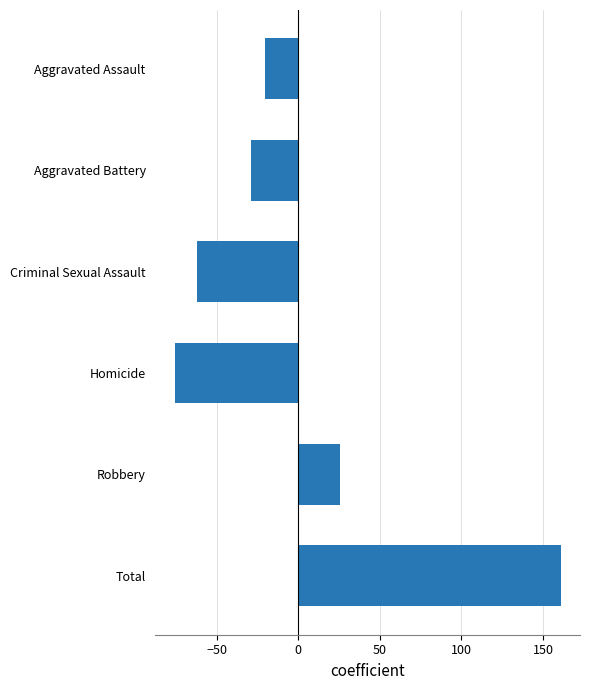

What is the change in value from Aggravated Assault to Homicide?

-55.5